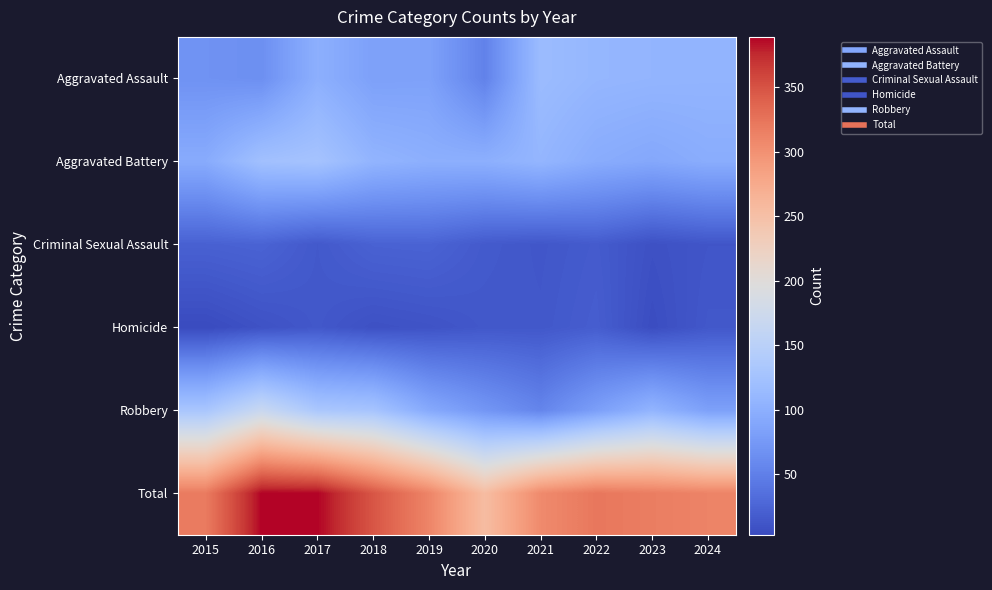

What is the difference between the highest and lowest values at 2021?

293